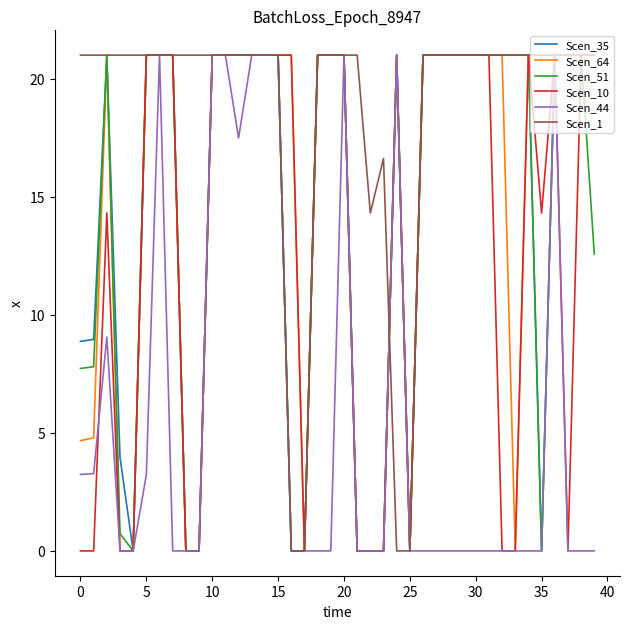

Does the chart have visible grid lines?

No